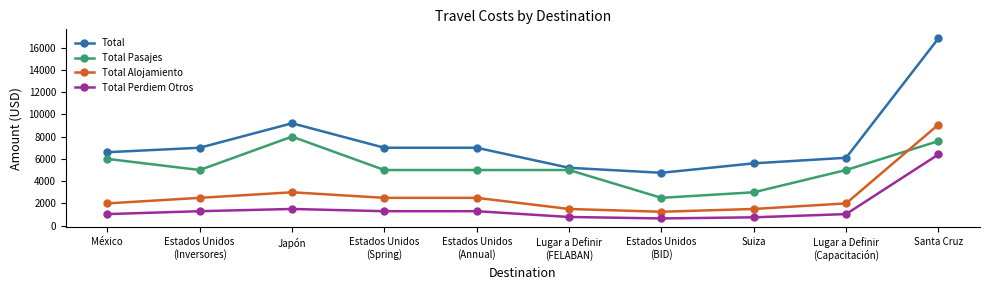

True or false: Total and Total Alojamiento intersect in this chart.

False